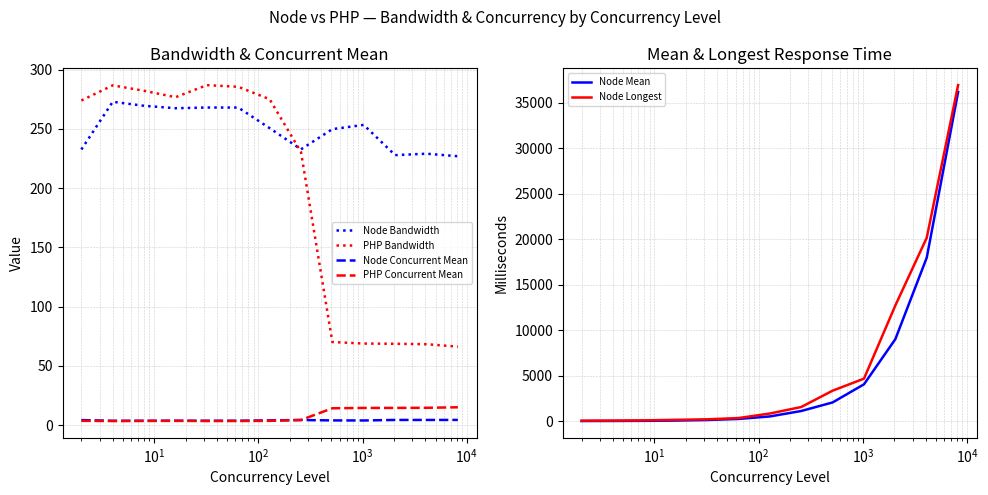

True or false: Node Concurrent Mean and PHP Bandwidth intersect in this chart.

False